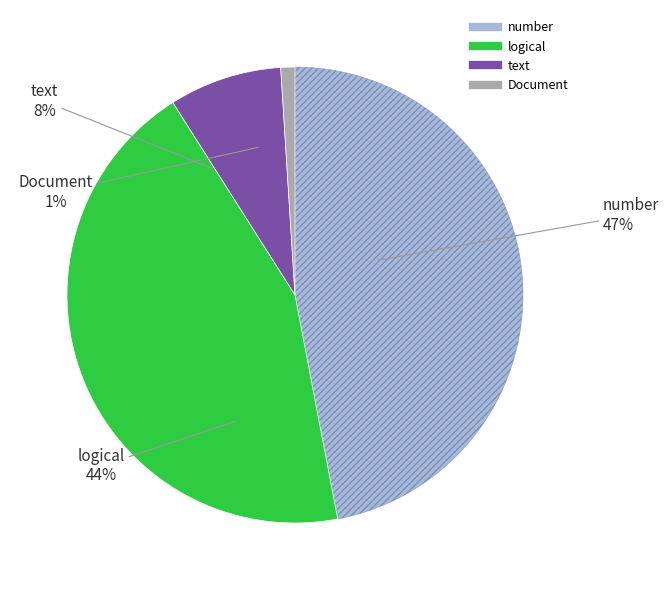

Is there any slice that represents more than half of the pie?

No